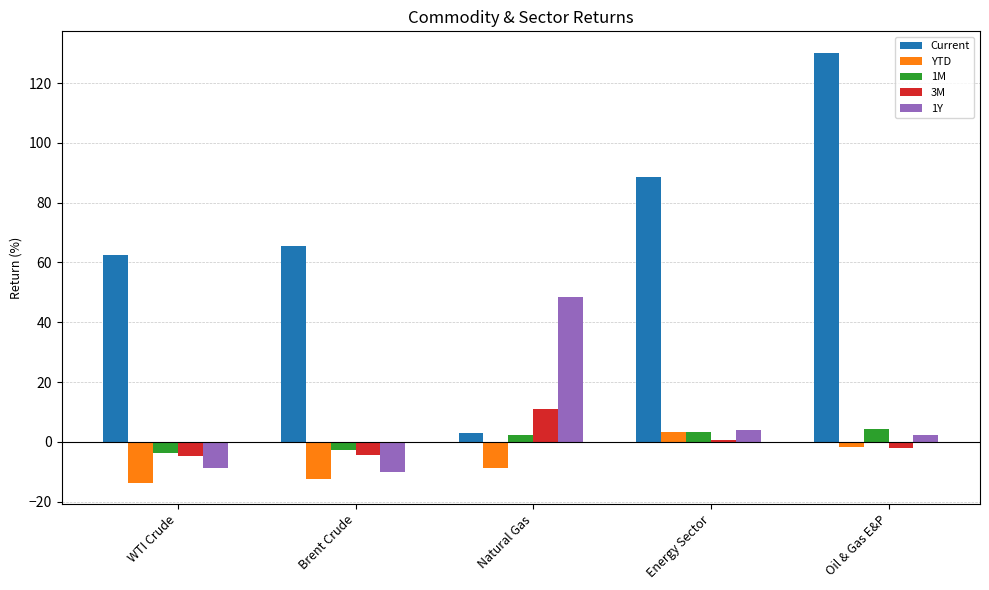

What is the difference between the 1Y values at Oil & Gas E&P and Energy Sector?

1.8